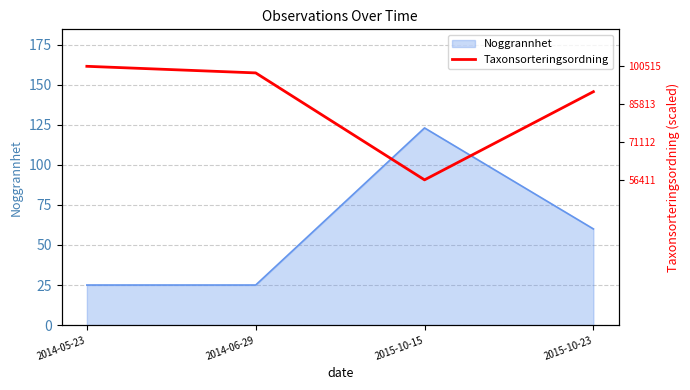

True or false: Noggrannhet has a value of 13 at 2014-06-29.

False